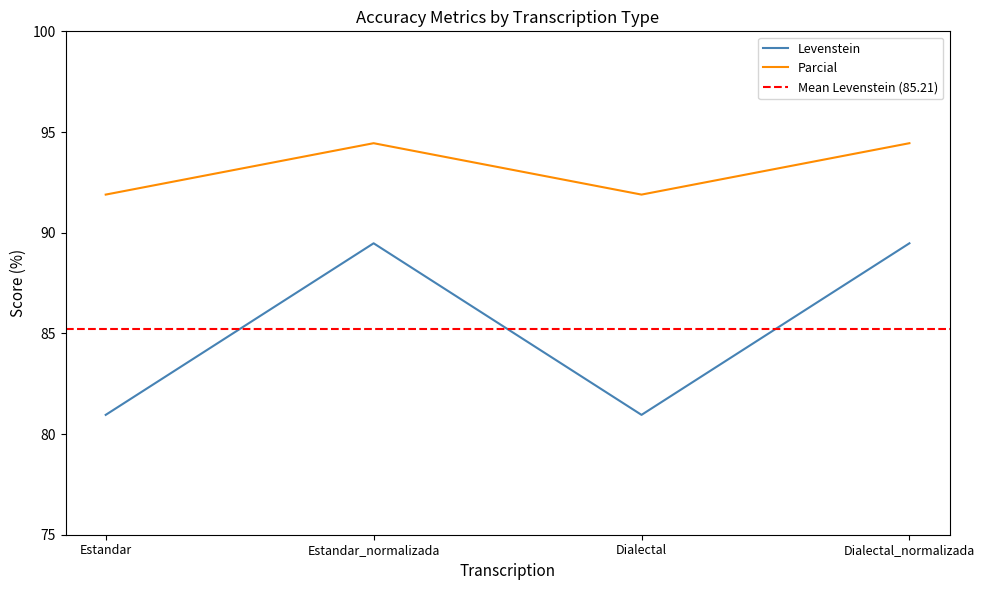

The value of Levenstein at Estandar is 81.0. True or false?

True